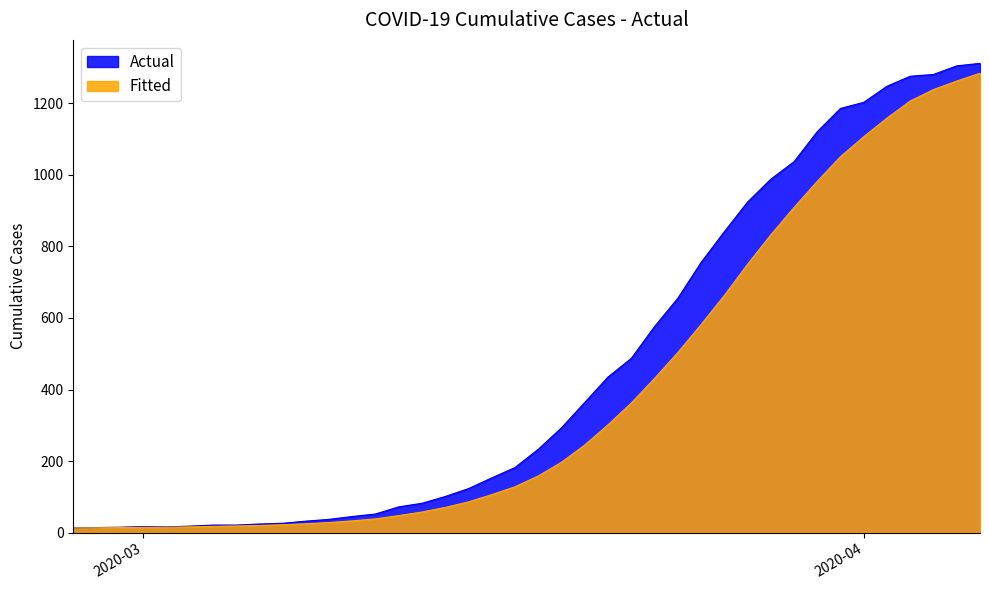

The chart shows a value of 637 at 2020-03-27. True or false?

False